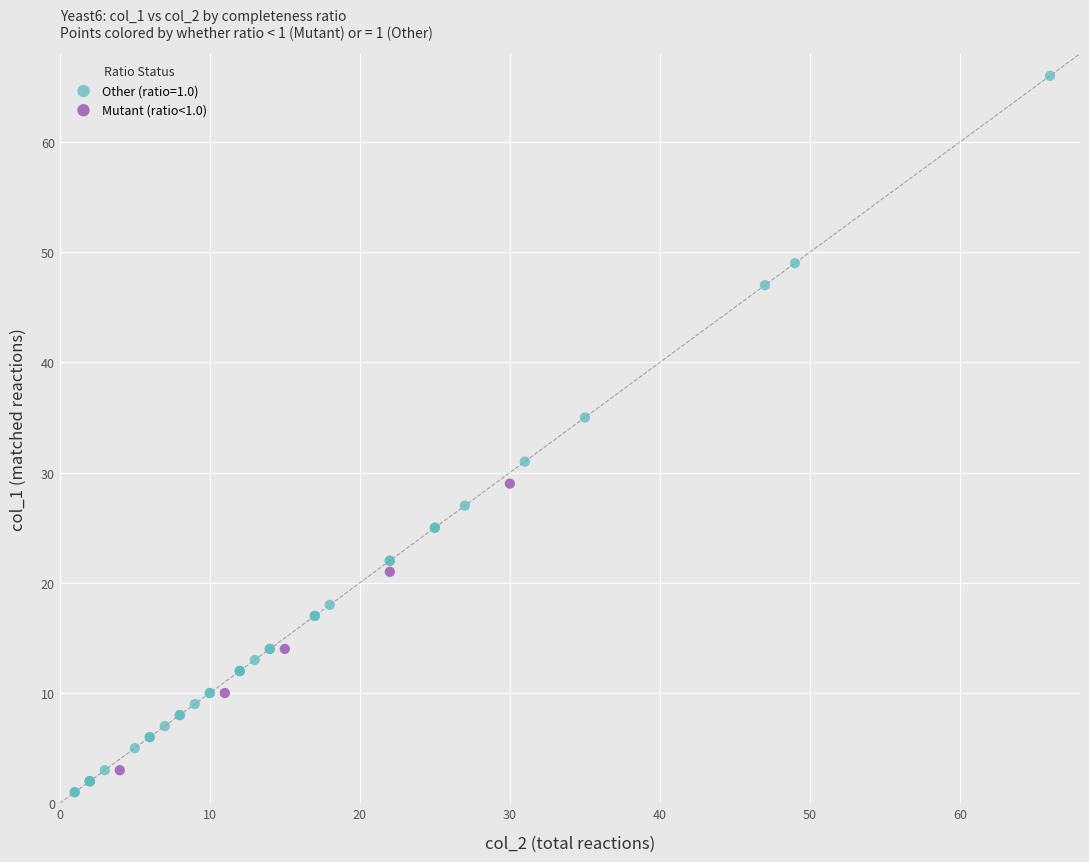

Which series contains the highest Y value?

Other (ratio=1.0)